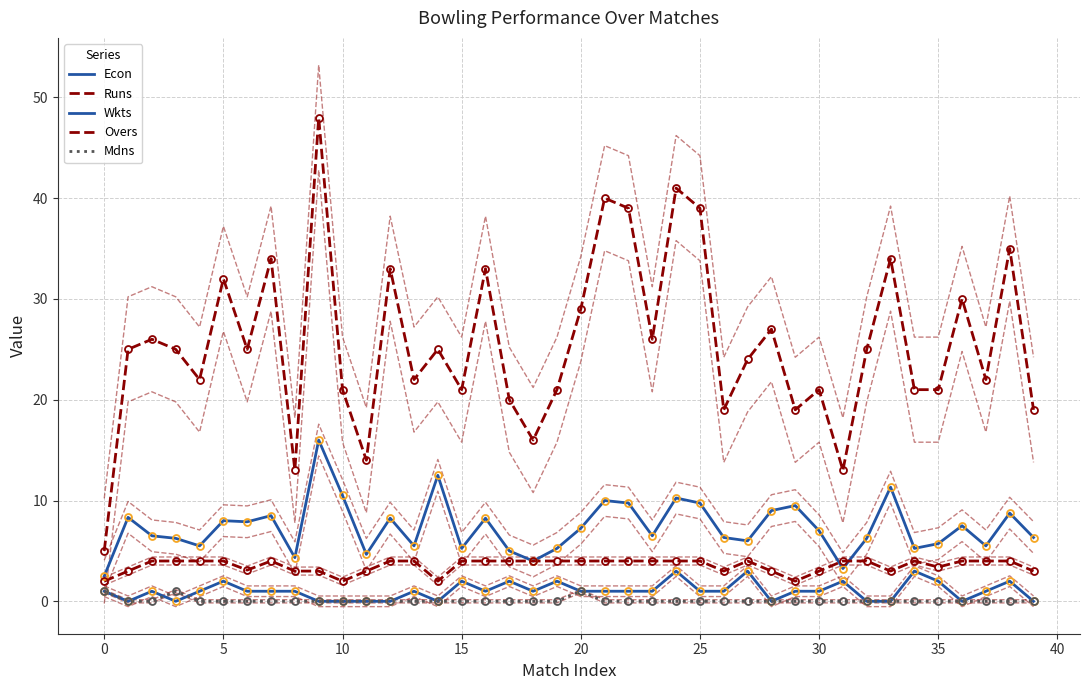

What is the maximum value shown in the chart?

48.0